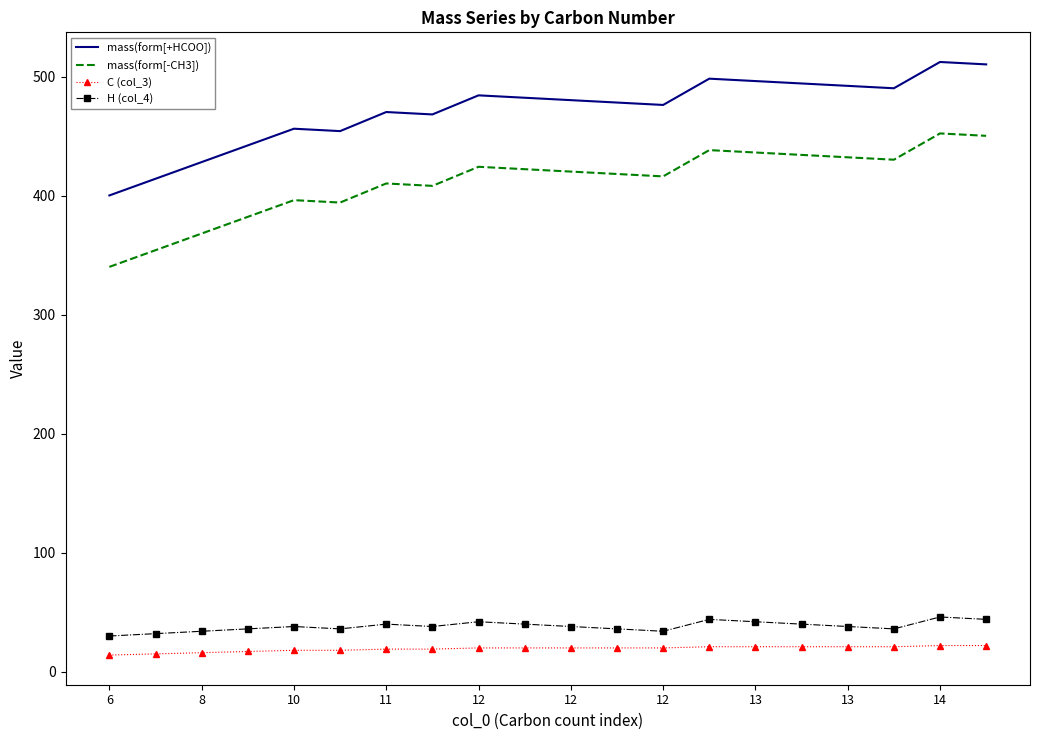

What is the difference between the maximum and minimum values in the mass(form[+HCOO]) series?

112.1